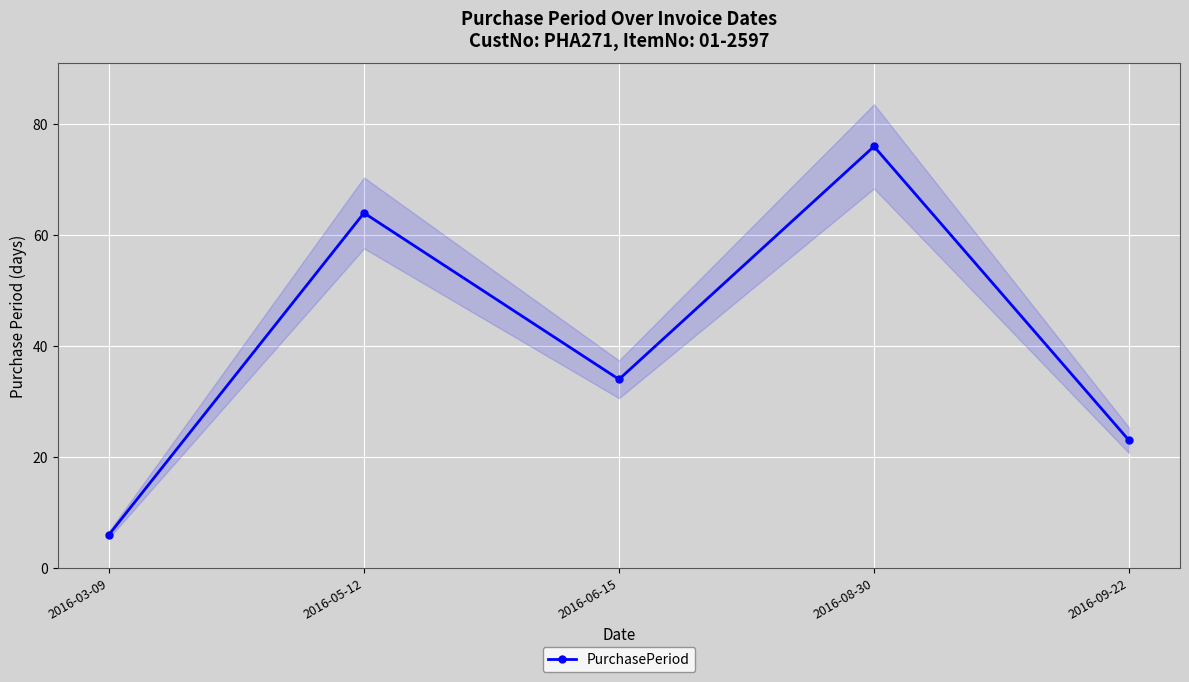

List the labels in order of value, largest first.

2016-08-30, 2016-05-12, 2016-06-15, 2016-09-22, 2016-03-09